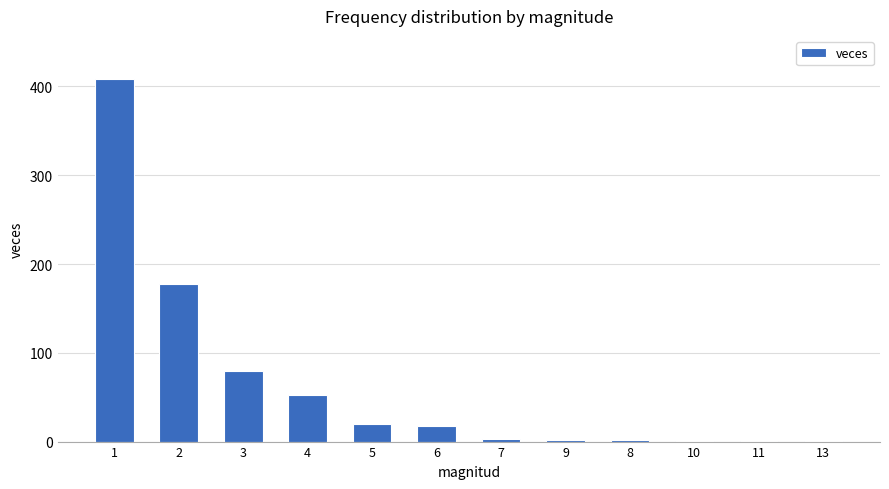

What is the sum of all values?

763